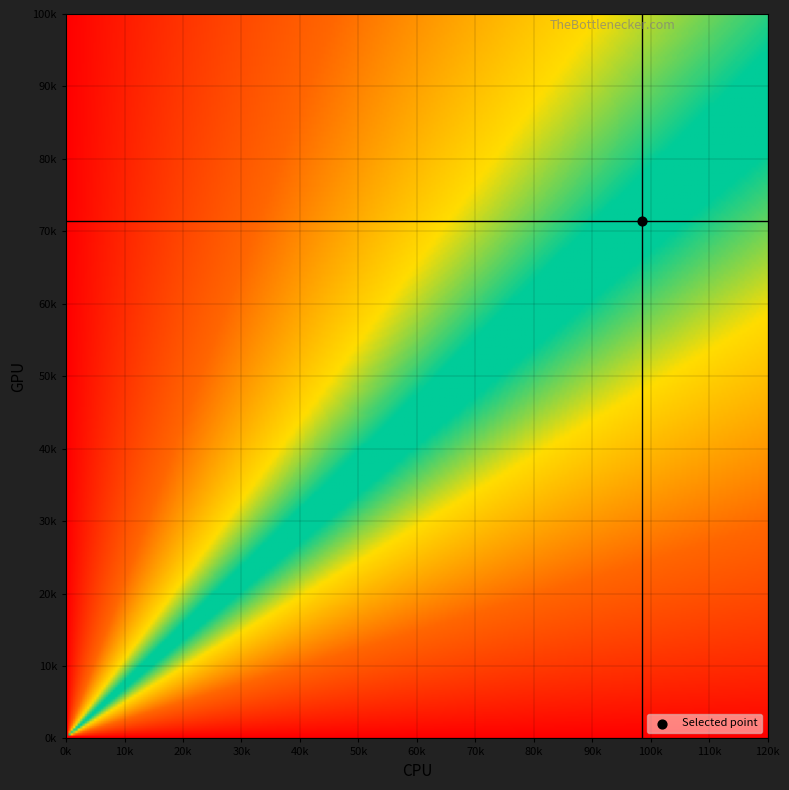

What is the minimum value shown in the chart?

2.0